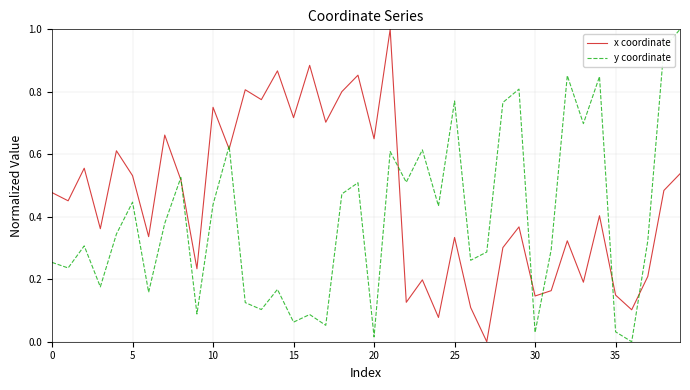

Reading right to left, what are all the values shown in this chart?

x coordinate: 0.5	0.5	0.2	0.1	0.1	0.4	0.2	0.3	0.2	0.1	0.4	0.3	0.0	0.1	0.3	0.1	0.2	0.1	1.0	0.6	0.9	0.8	0.7	0.9	0.7	0.9	0.8	0.8	0.6	0.8	0.2	0.5	0.7	0.3	0.5	0.6	0.4	0.6	0.5	0.5
y coordinate: 1.0	0.9	0.3	0.0	0.0	0.8	0.7	0.9	0.3	0.0	0.8	0.8	0.3	0.3	0.8	0.4	0.6	0.5	0.6	0.0	0.5	0.5	0.1	0.1	0.1	0.2	0.1	0.1	0.6	0.4	0.1	0.5	0.4	0.2	0.4	0.3	0.2	0.3	0.2	0.3